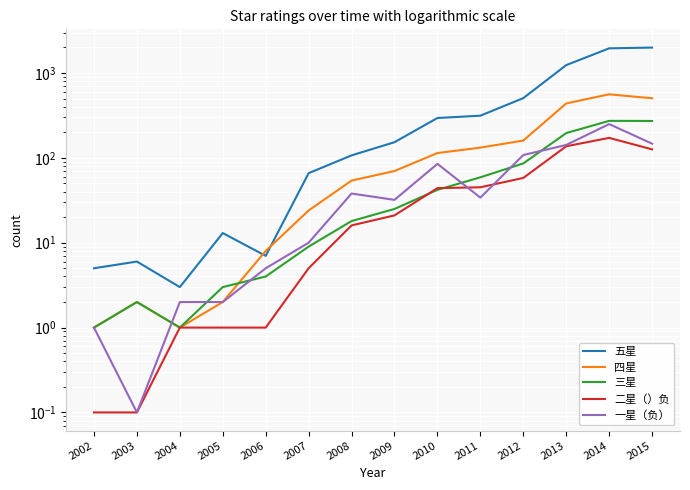

How many data points in 三星 are above 25?

6